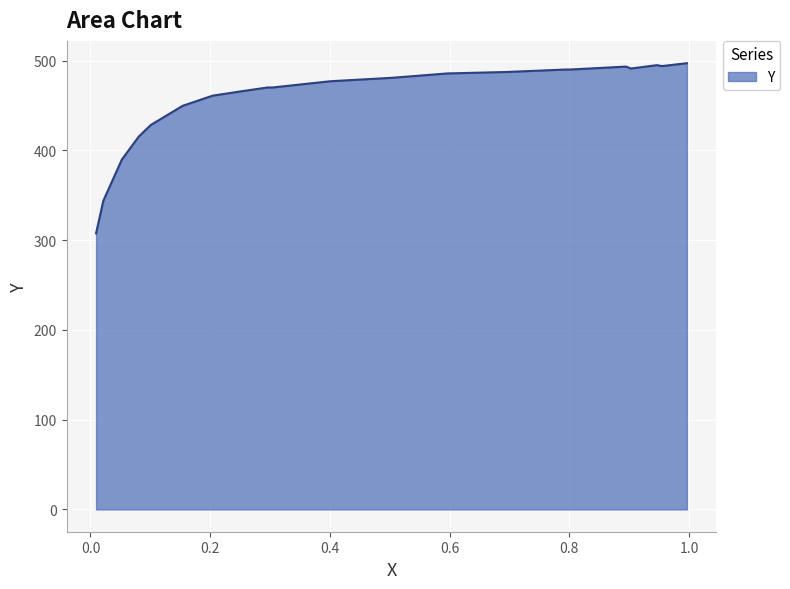

Is it true that the value at 0.5957 is 485.8?

True